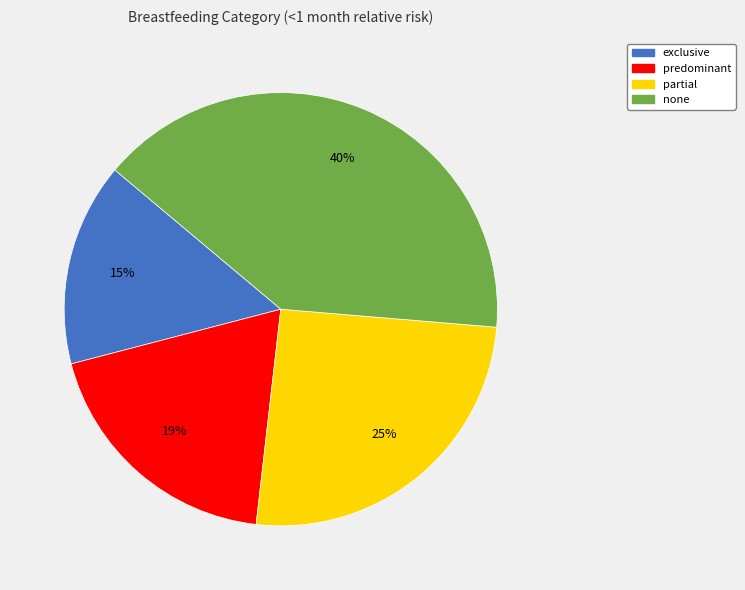

Does any single category account for the majority?

No